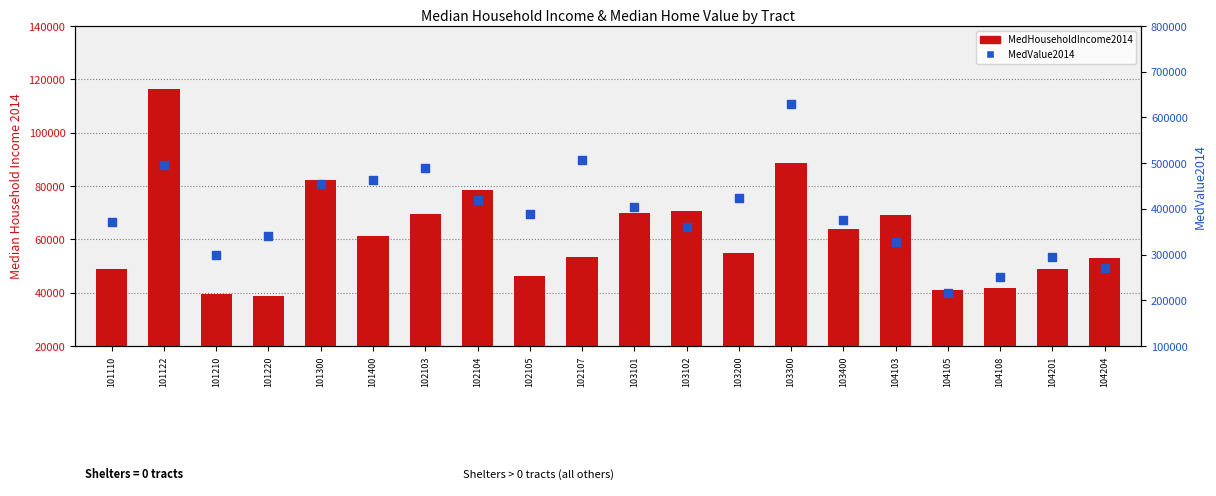

At how many categories does at least one series exceed 232983?

19